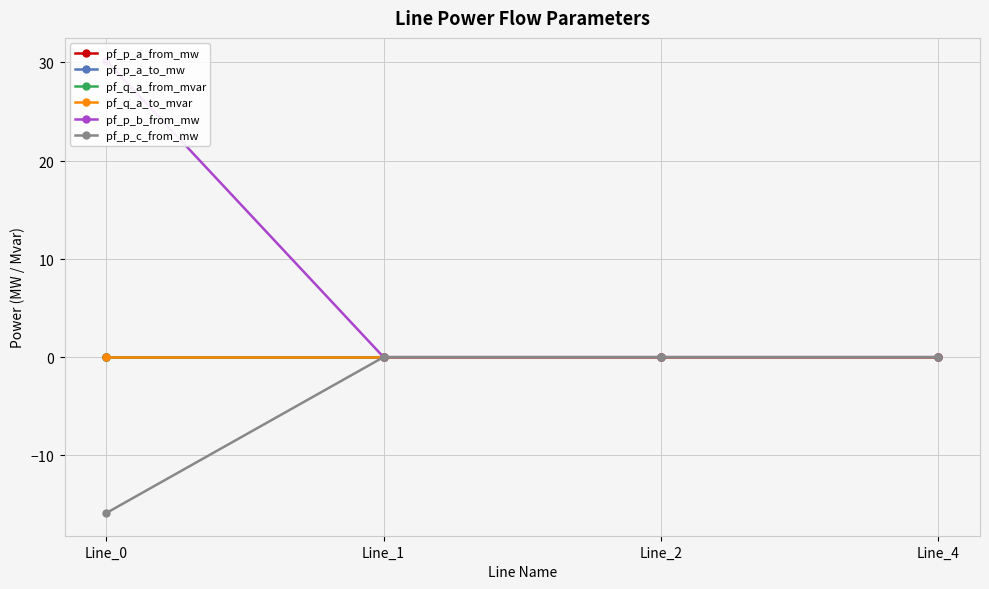

Between Line_1 and Line_4, which series saw the biggest shift?

pf_p_a_to_mw